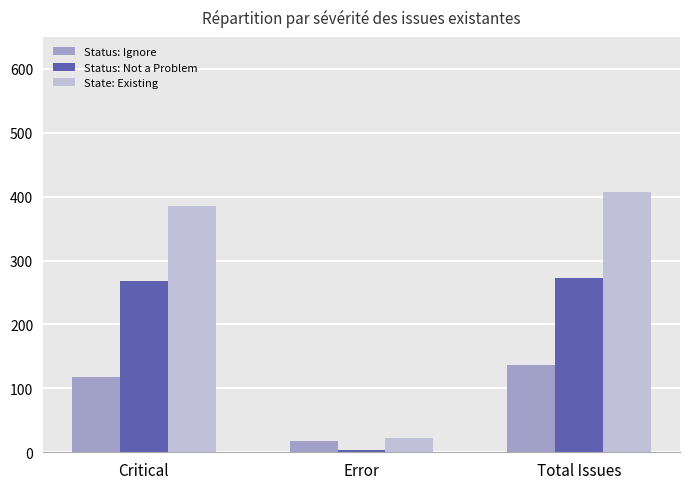

What are all the series names shown in the legend?

Status: Ignore, Status: Not a Problem, State: Existing